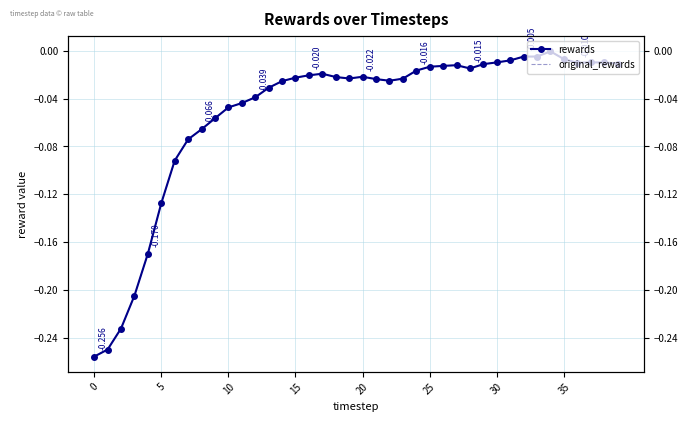

Does the chart have visible grid lines?

Yes